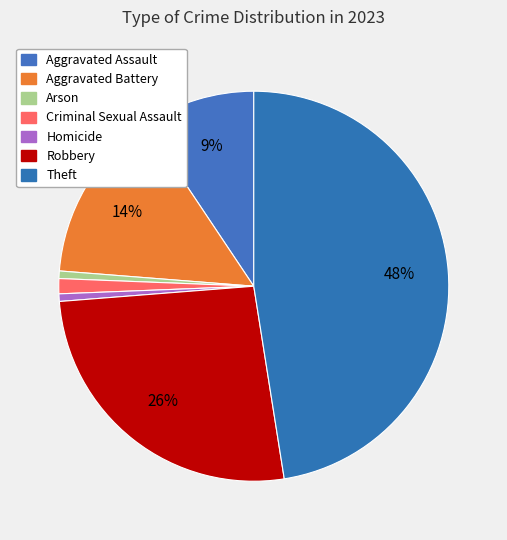

Is it true that Aggravated Battery is 2% of the pie?

False